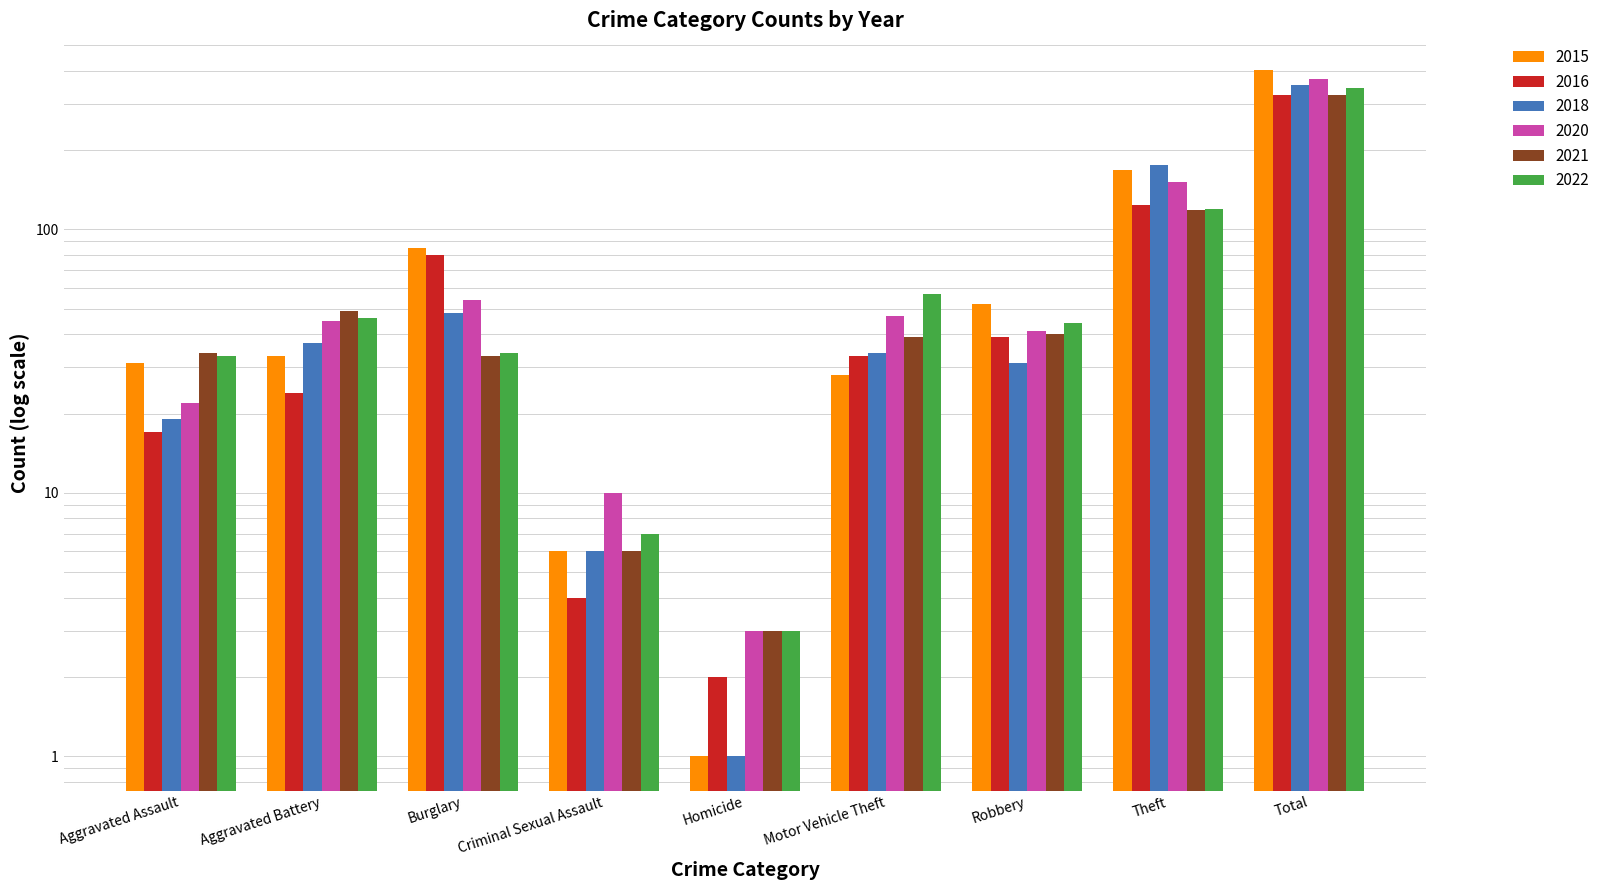

What is the label of the 4th bar from the left?

Criminal Sexual Assault